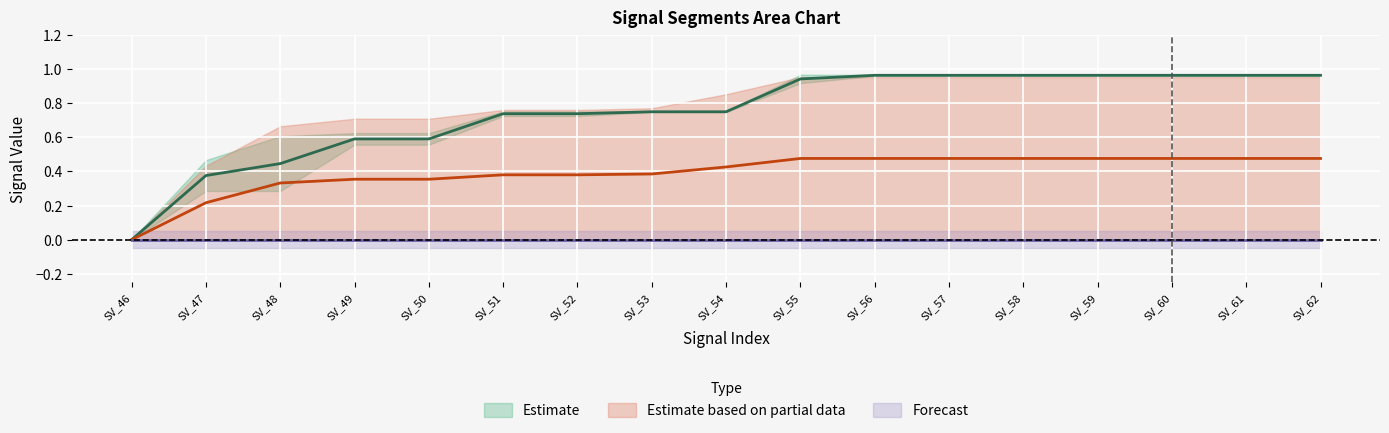

What is the value of the signal segment 2 point at the 12th from the left?

1.0